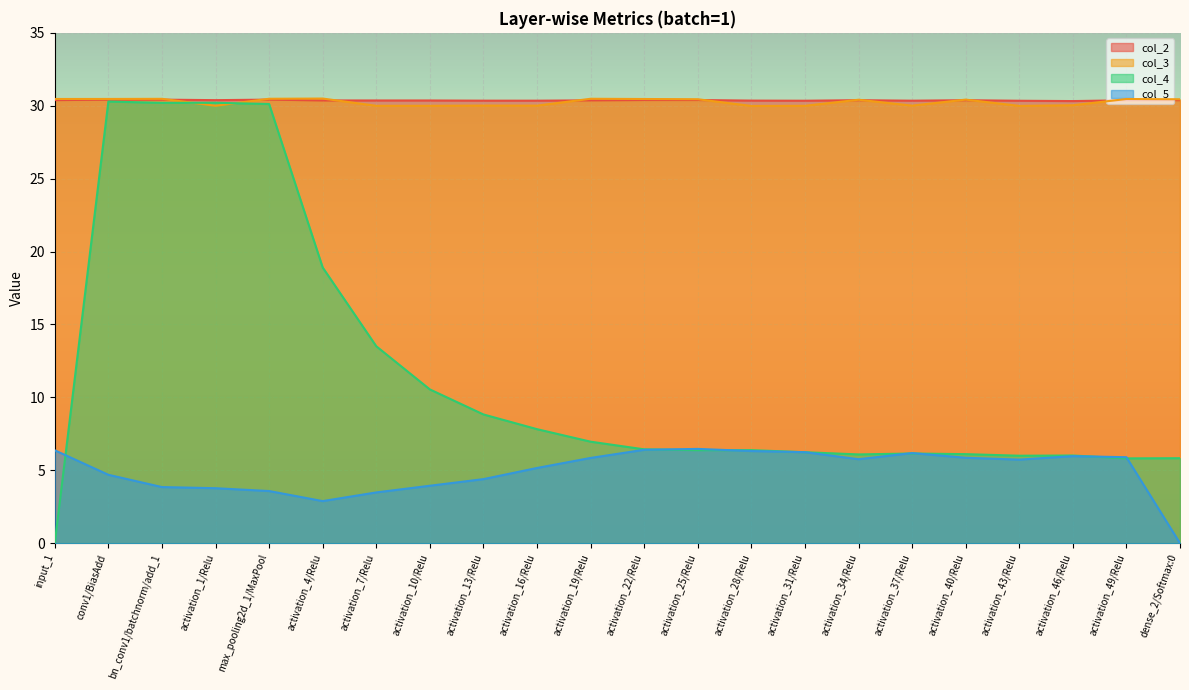

What is the sum of the col_3 values at input_1 and activation_22/Relu?

60.9